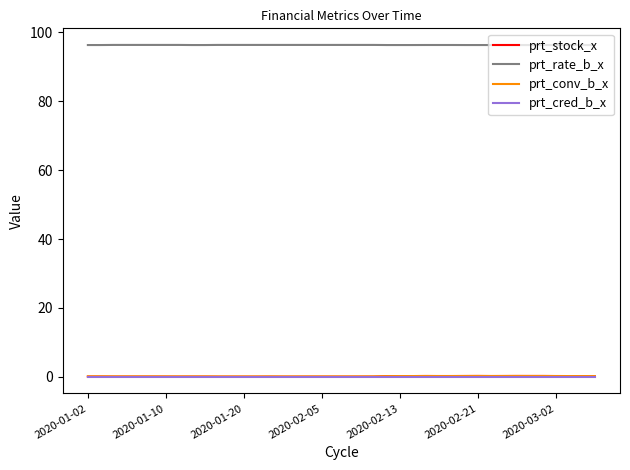

What is the sum of all prt_conv_b_x values?

7.0